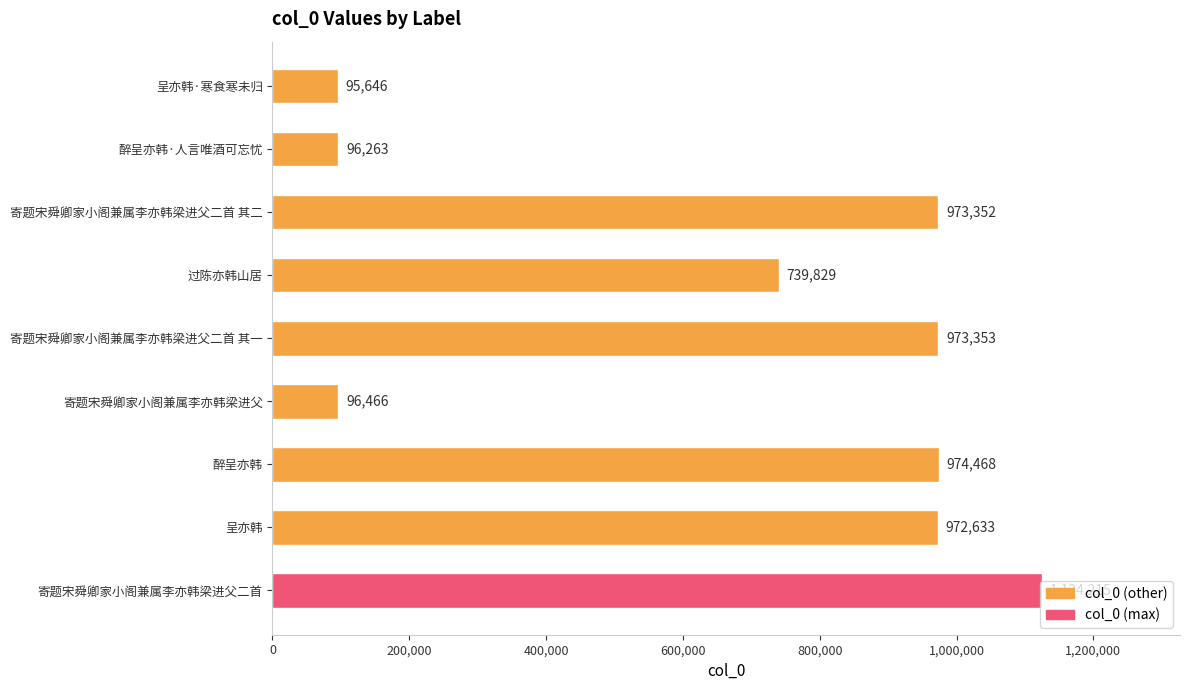

Read the value at 寄题宋舜卿家小阁兼属李亦韩梁进父二首.

1124215